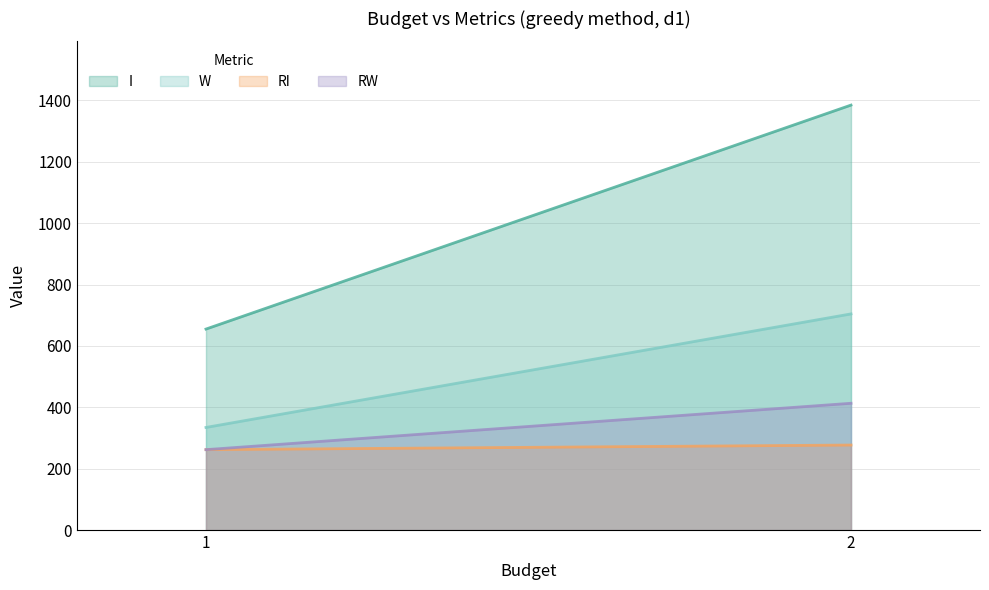

How many RI values are between 262 and 277?

2